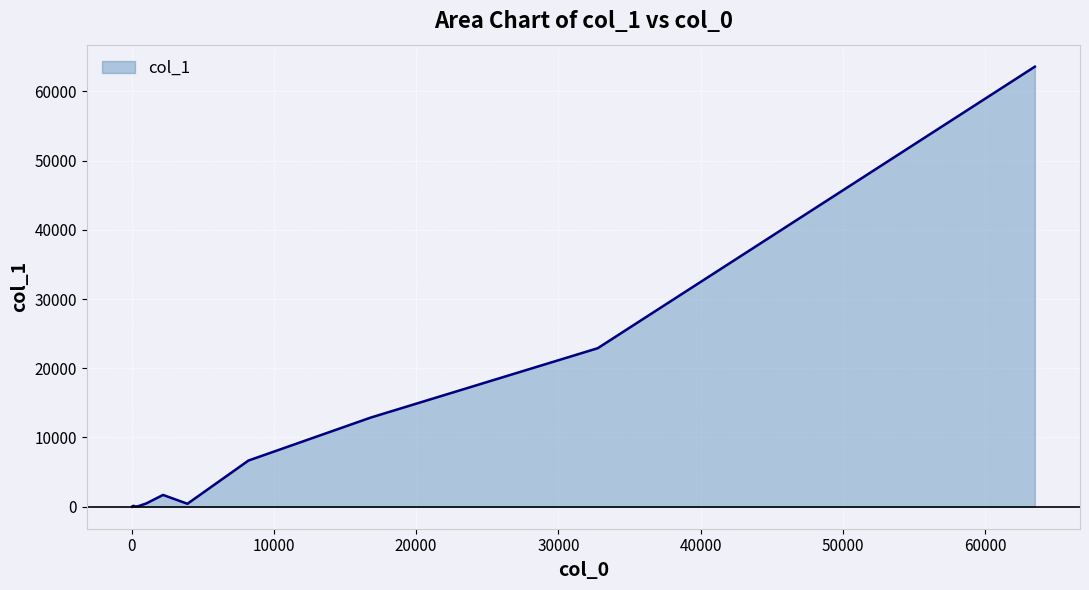

What is the difference between the maximum and minimum values?

63560